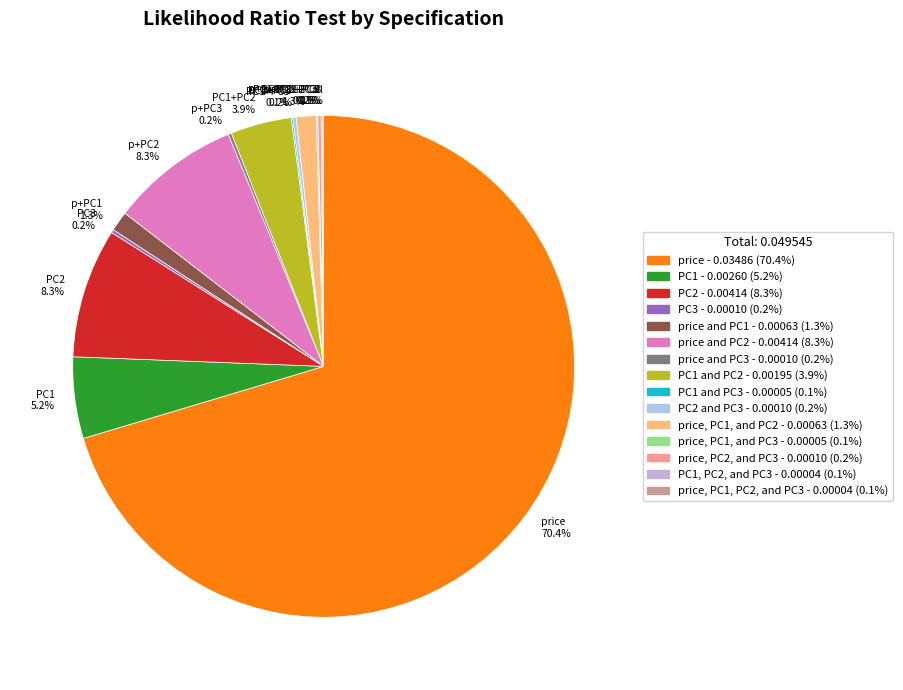

Does any single category account for the majority?

Yes